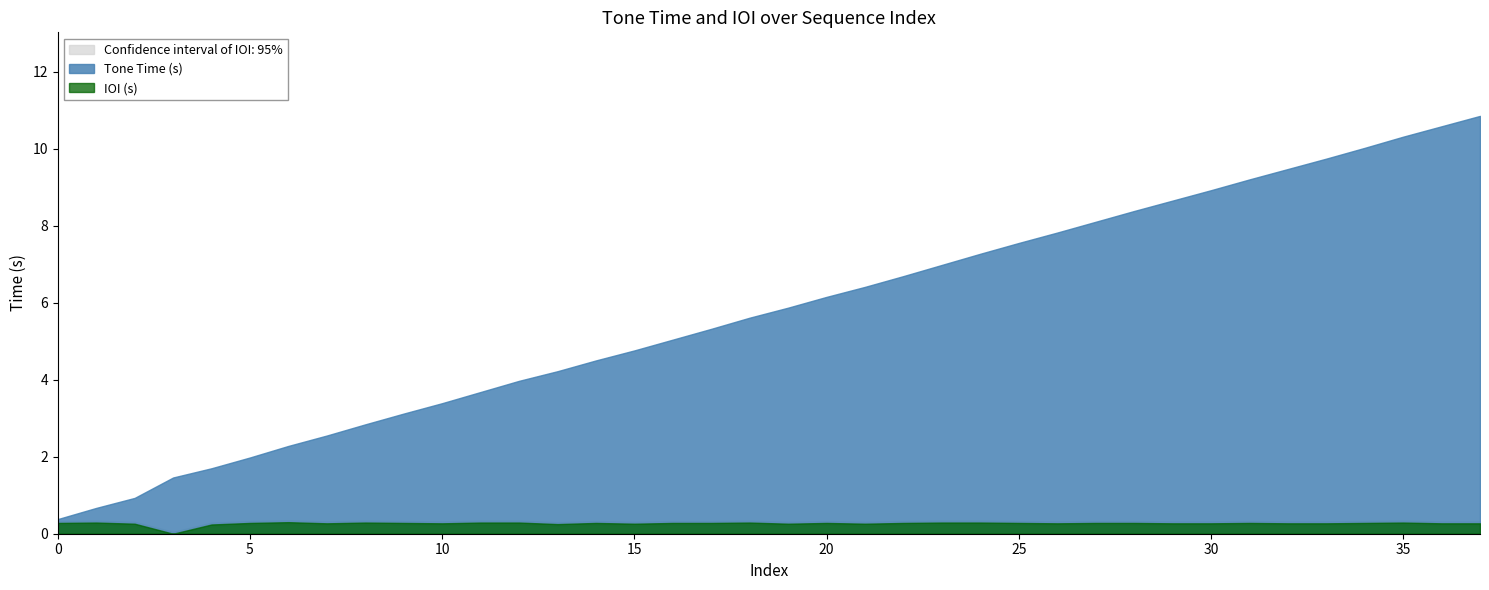

What is the greatest value displayed?

10.8